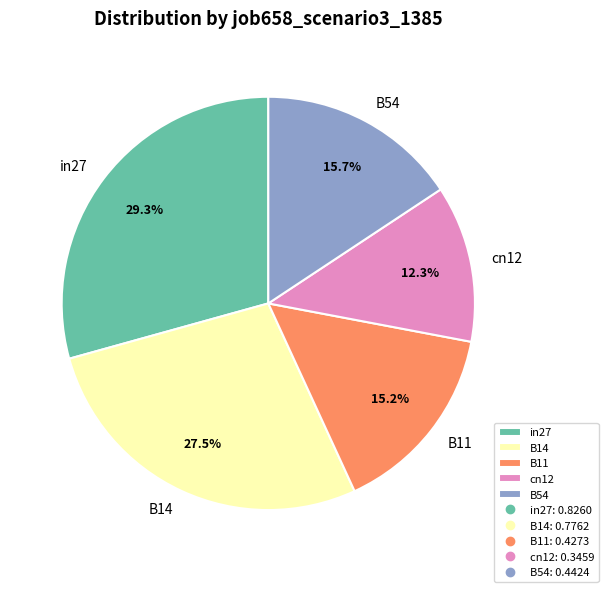

The cn12 slice represents 12% of the pie. True or false?

True